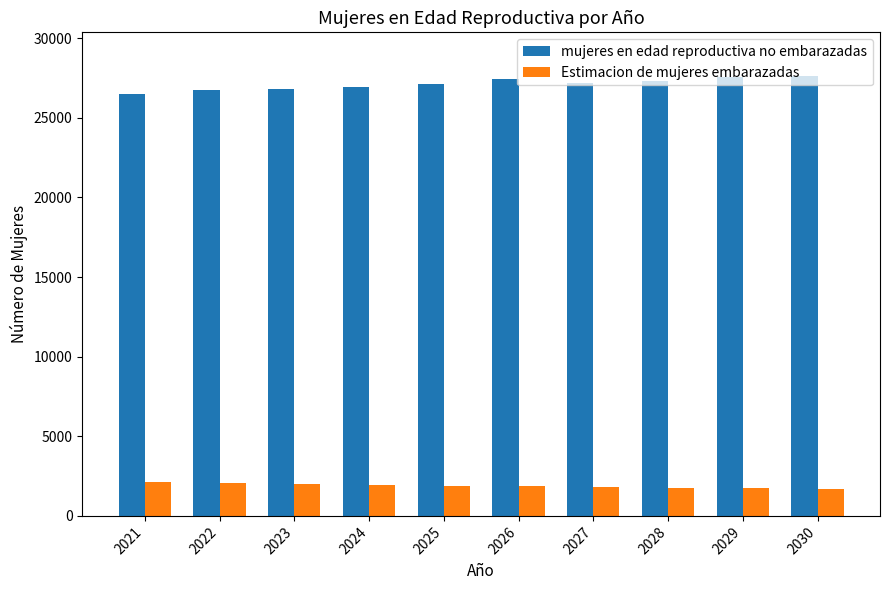

Count the number of data series in this chart.

2